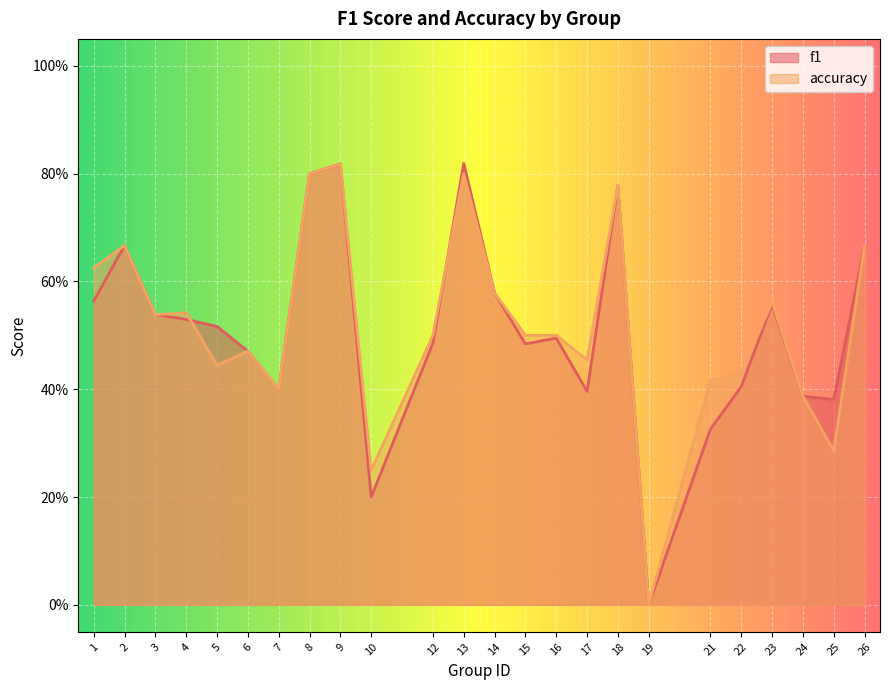

List the series in order of their overall mean, lowest first.

f1, accuracy